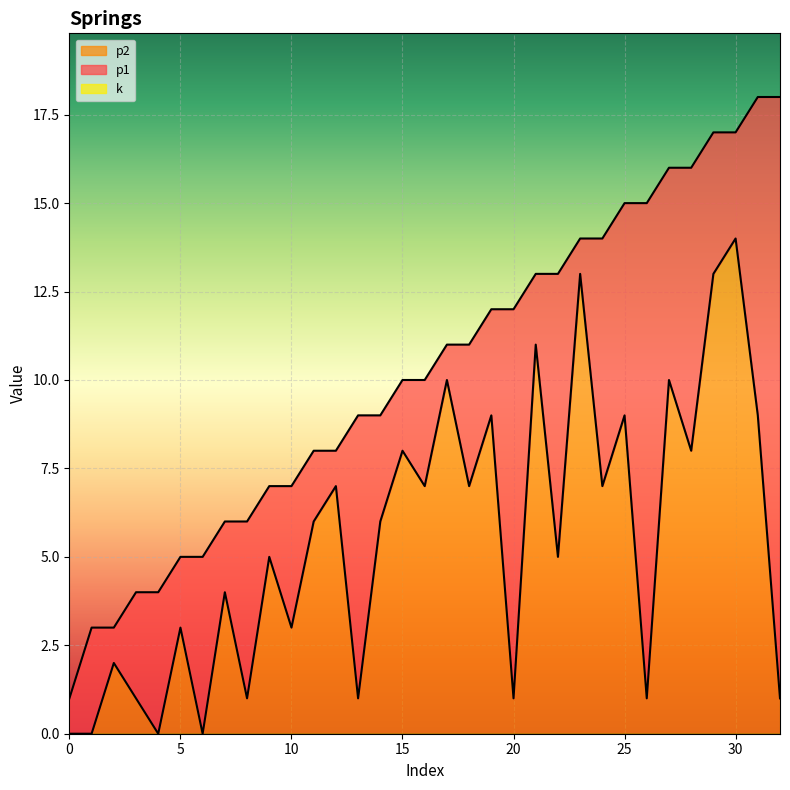

Which series has the largest total across all categories?

p1